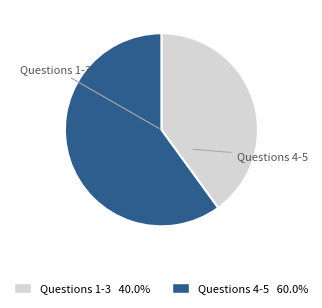

Is there a majority slice in this chart?

Yes